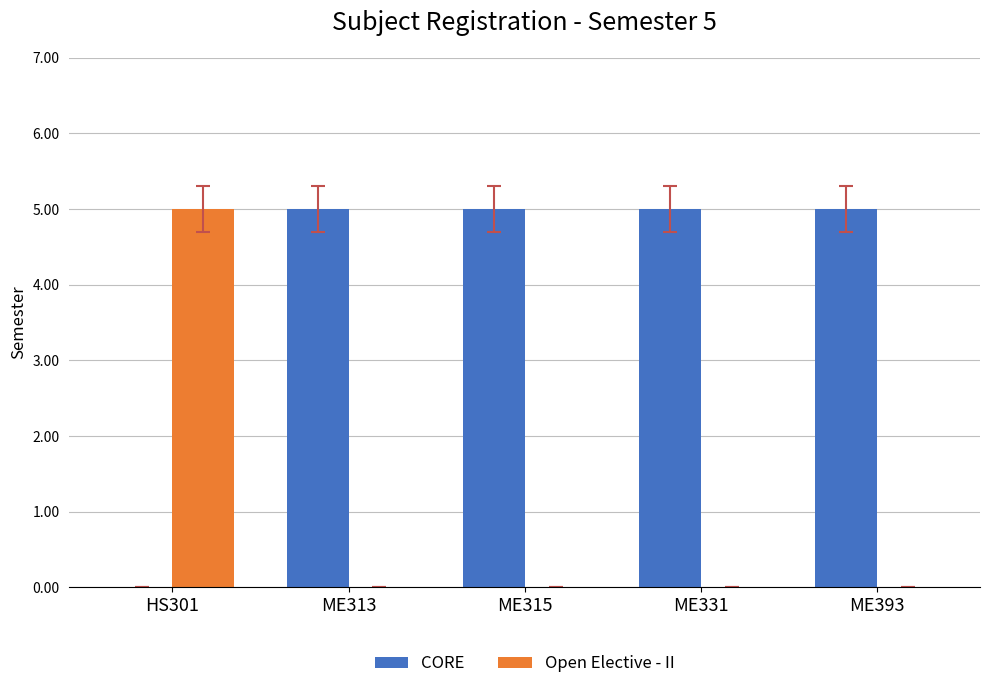

What is the sum of all CORE values?

20